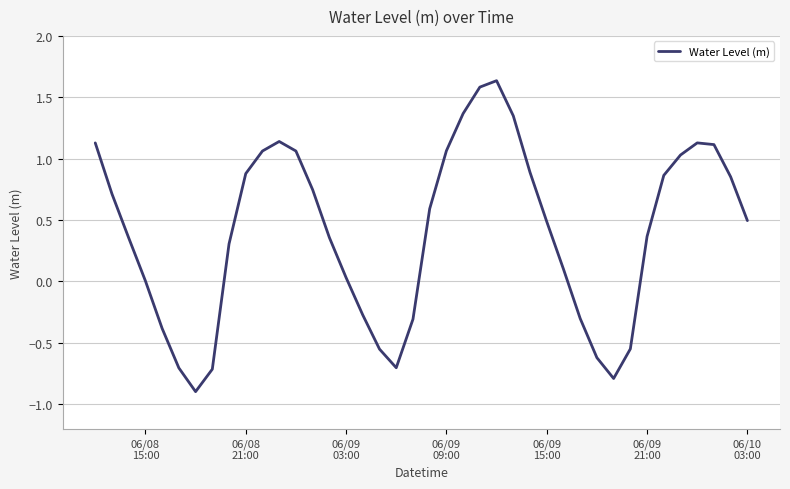

What is the minimum value shown in the chart?

-0.9